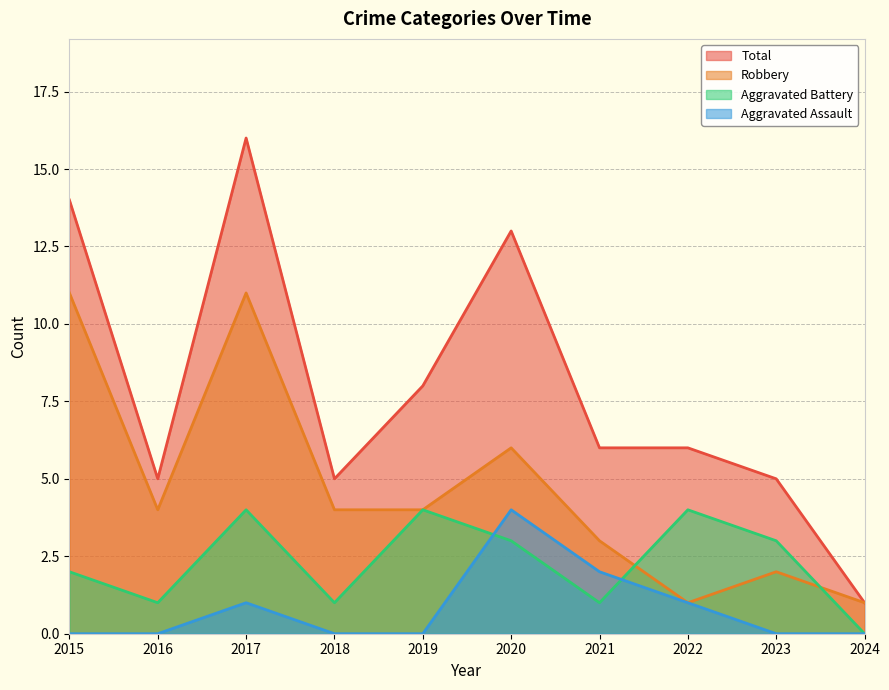

At which label is Aggravated Assault closest to 2?

2021